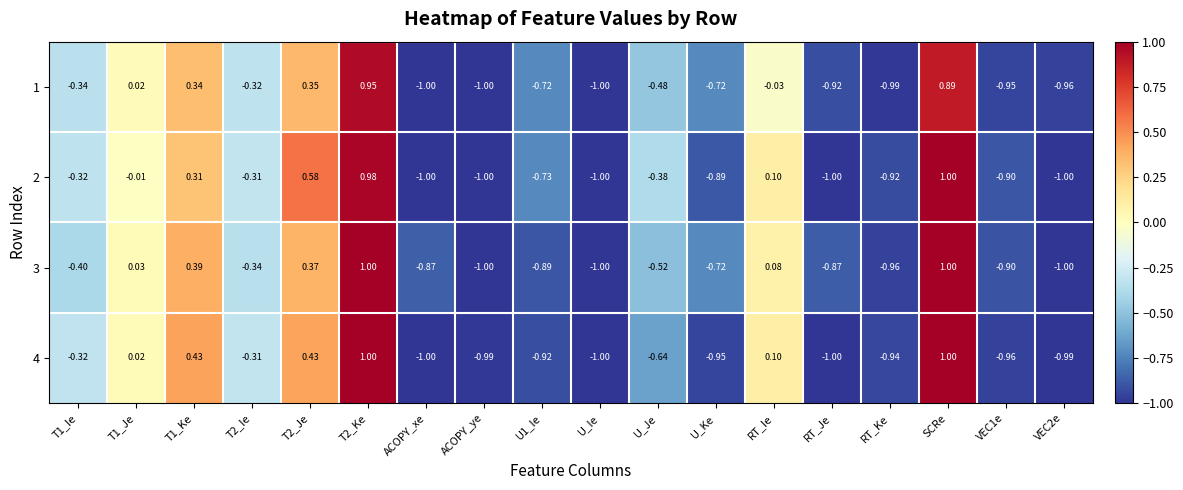

How many categories are shown in the chart?

18